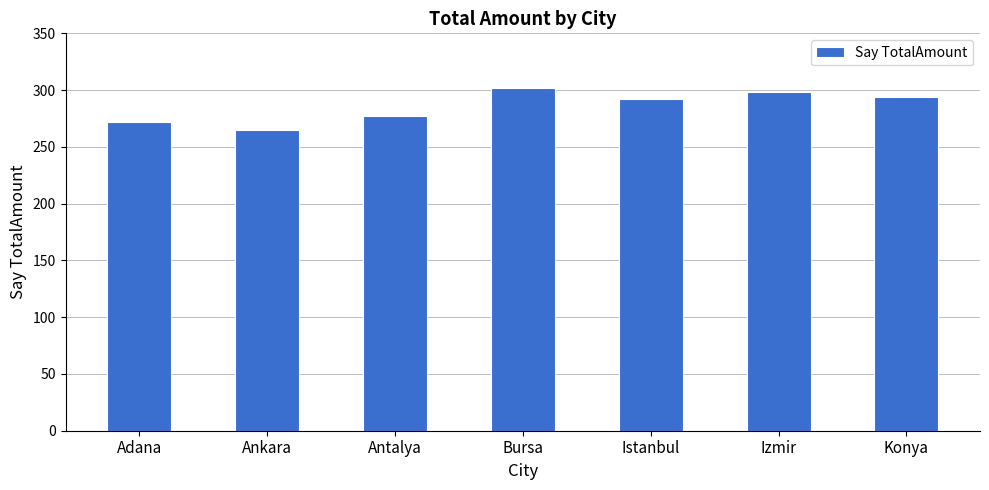

Between Ankara and Adana, which is larger?

Adana